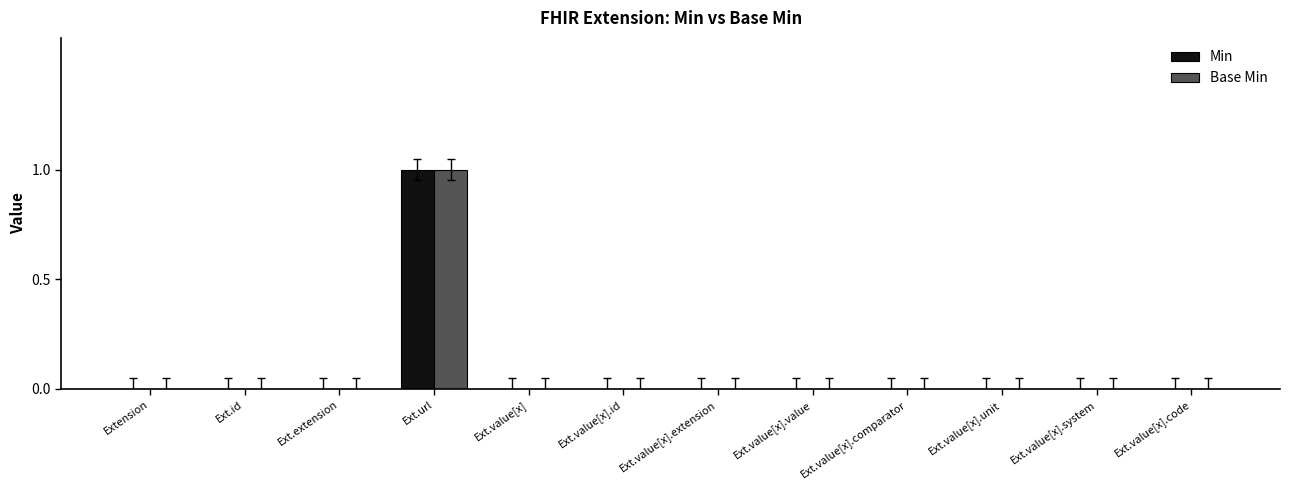

Count the Min values in the range 0 to 1.

12